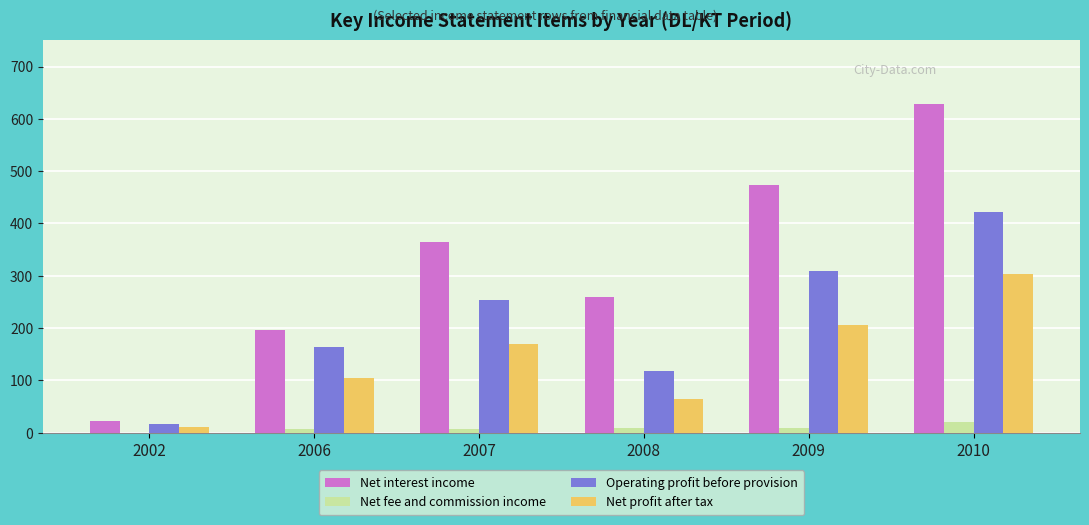

Is it true that Operating profit before provision equals 421 at 2010?

True